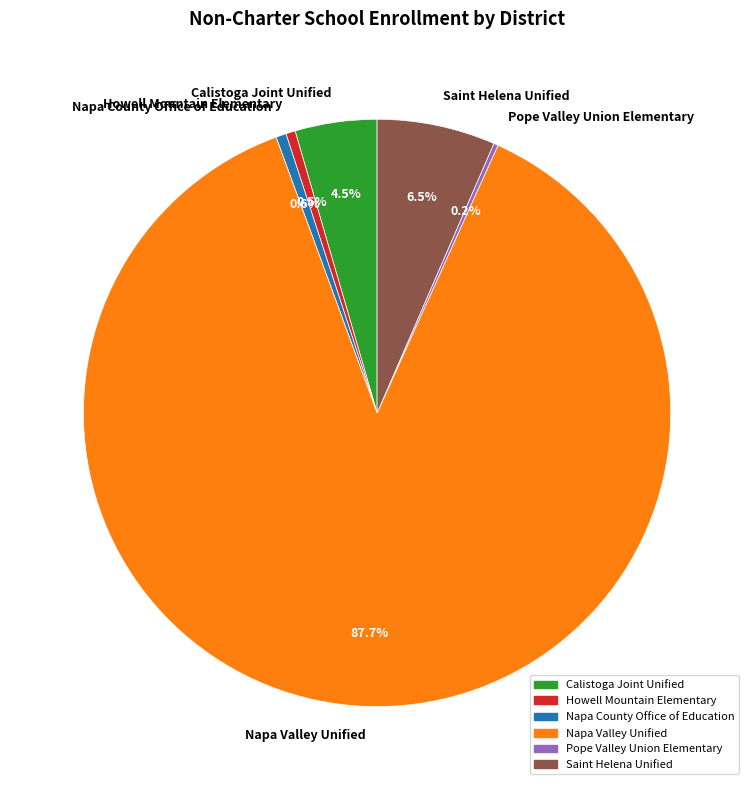

Between Saint Helena Unified and Howell Mountain Elementary, which is larger?

Saint Helena Unified